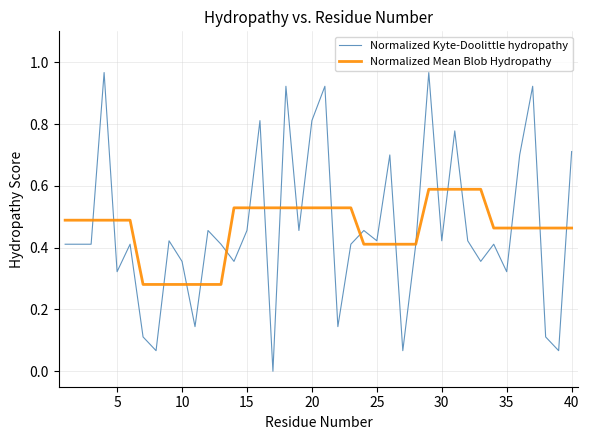

Which series has the largest range (max minus min)?

Normalized Kyte-Doolittle hydropathy